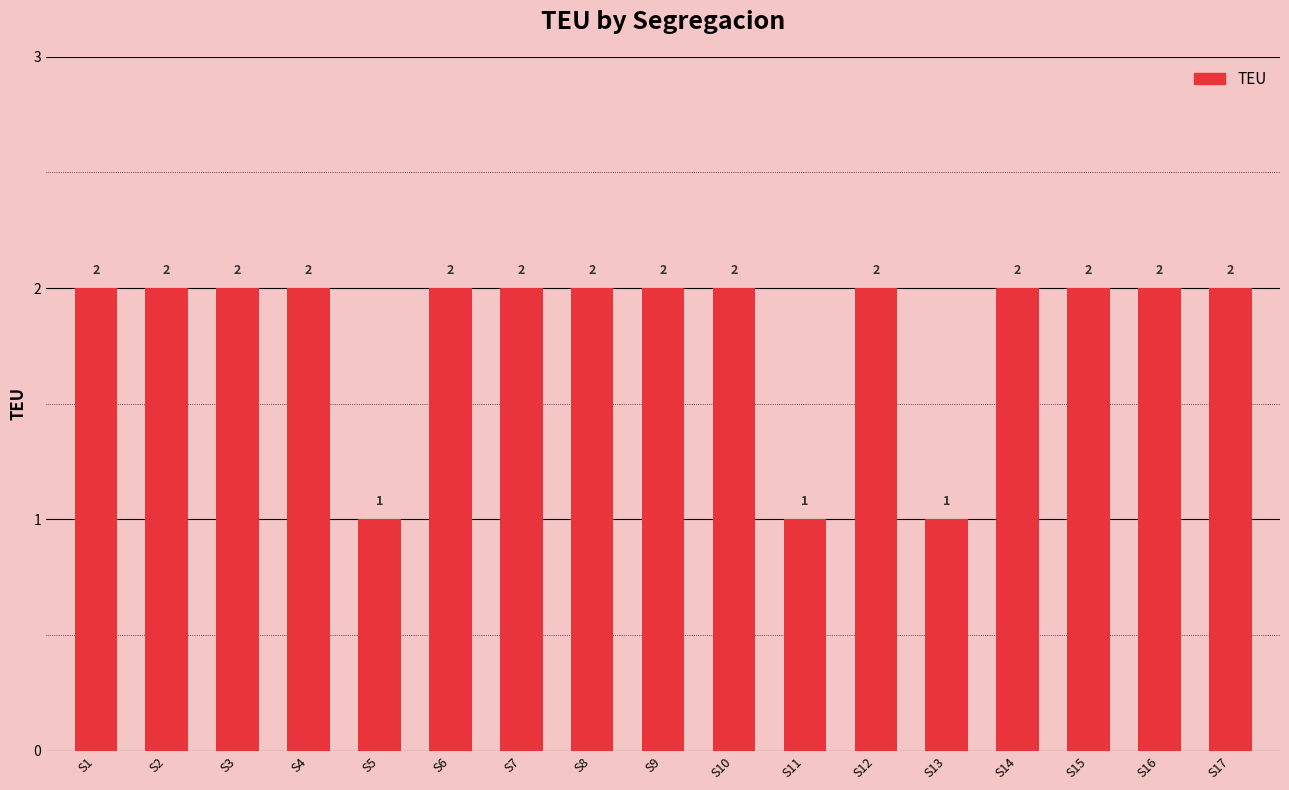

What is the value of the 16th bar from the left?

2